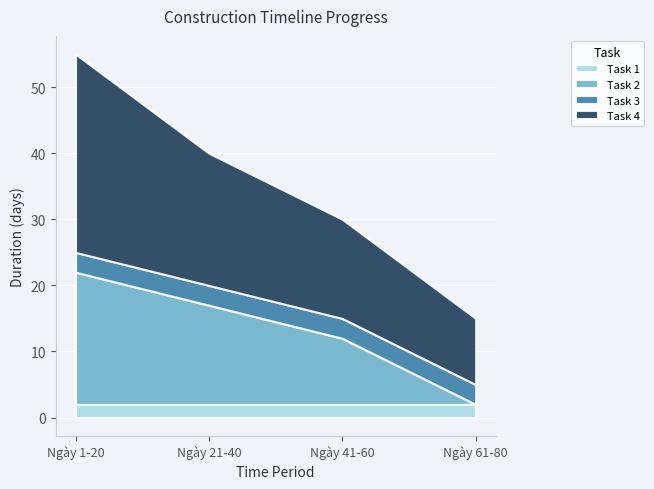

True or false: Task 4 has more than 1 interior local peaks.

False